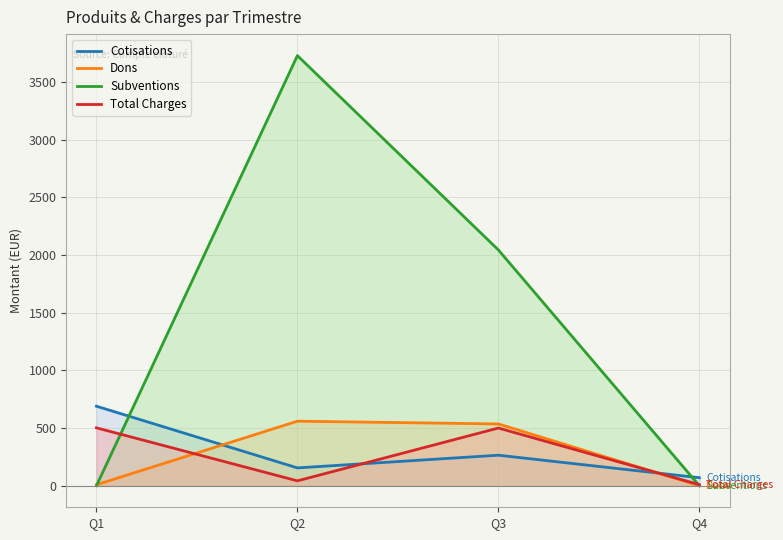

What is the sum of all Subventions values?

5775.0